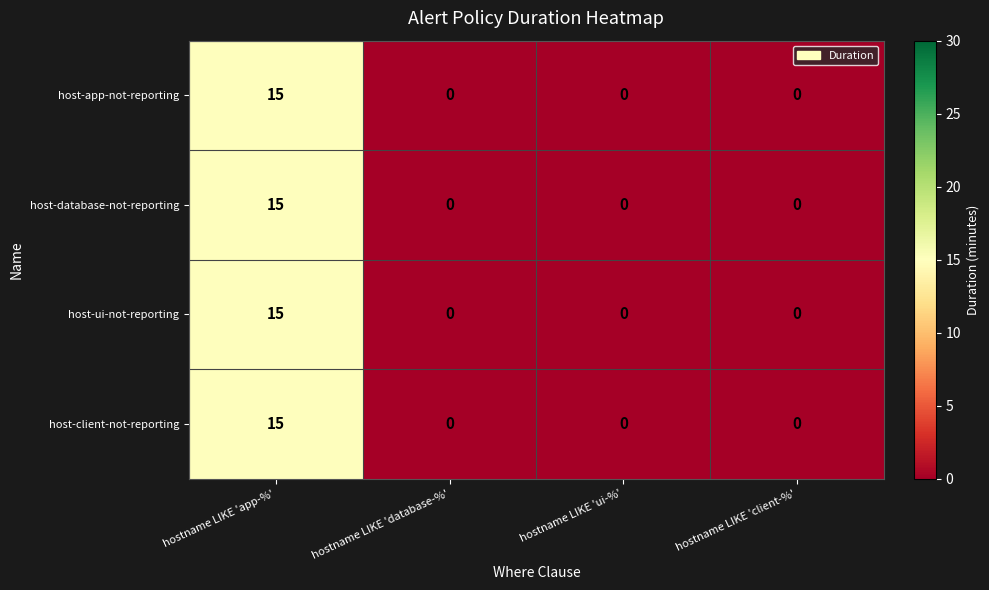

What is the total value across all series at hostname LIKE 'app-%'?

60